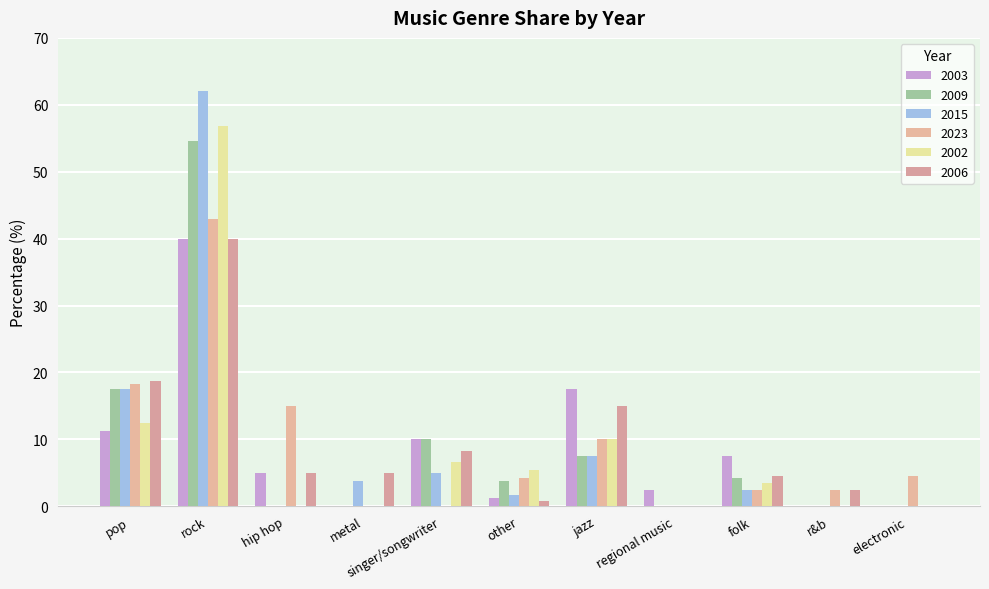

At how many categories does at least one series exceed 42?

1